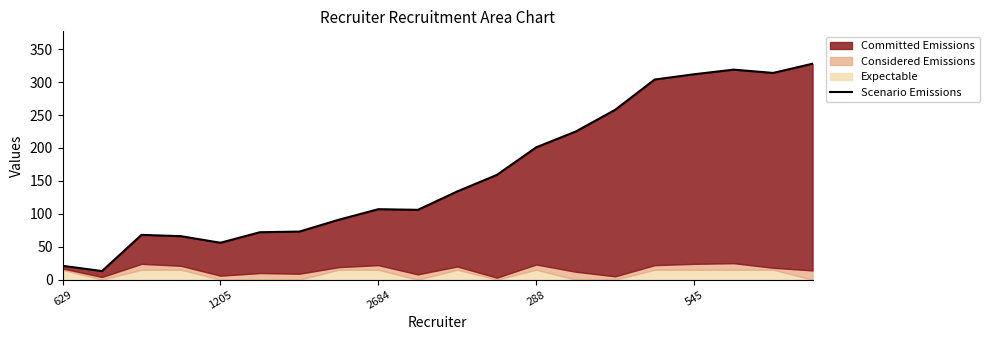

What is the average value?

161